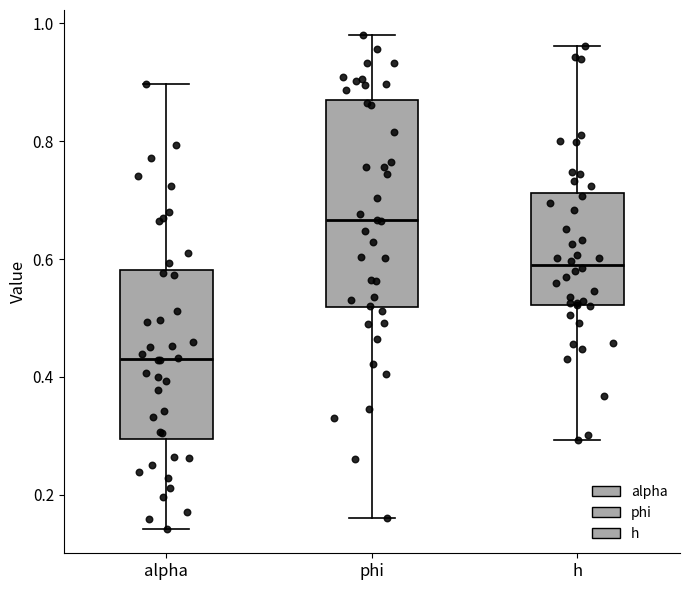

Reading left to right, read every box against the y-axis: the position of its median line, the range the box covers, and the ends of its whiskers. The values are not printed on the chart, so give them approximately, as read against the axis.

alpha: median 0.44, box 0.30 to 0.58, whiskers 0.14 to 0.90
phi: median 0.66, box 0.52 to 0.88, whiskers 0.16 to 0.98
h: median 0.60, box 0.52 to 0.72, whiskers 0.30 to 0.96